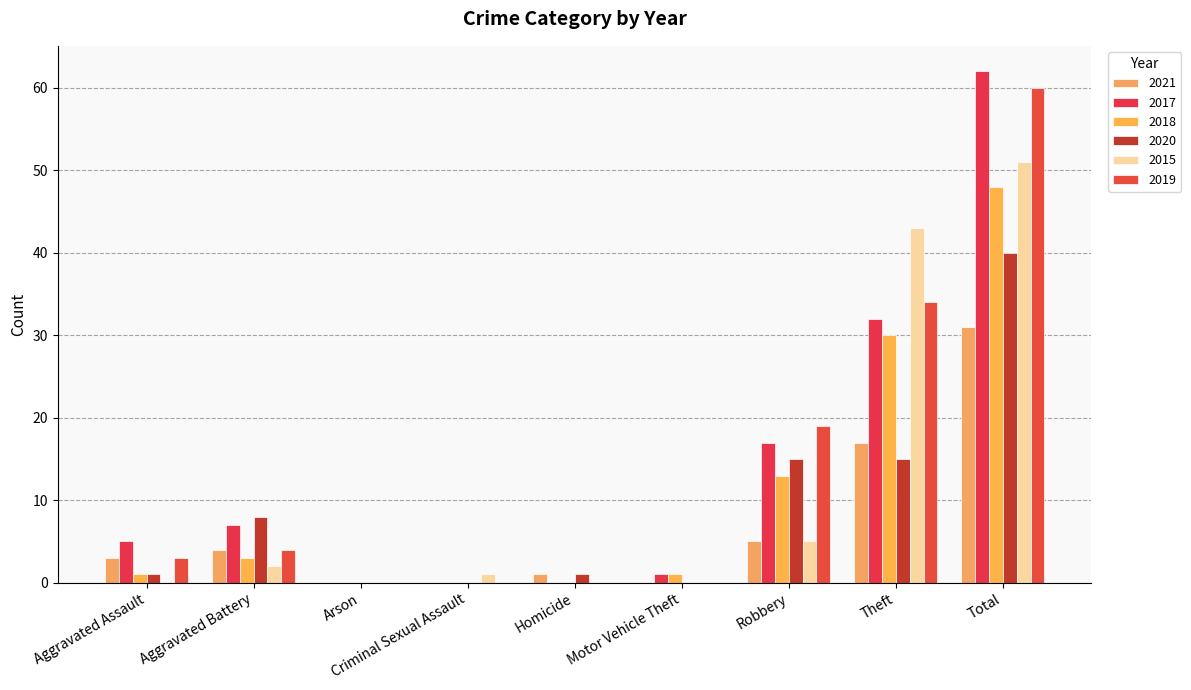

What is the maximum value for 2021?

31